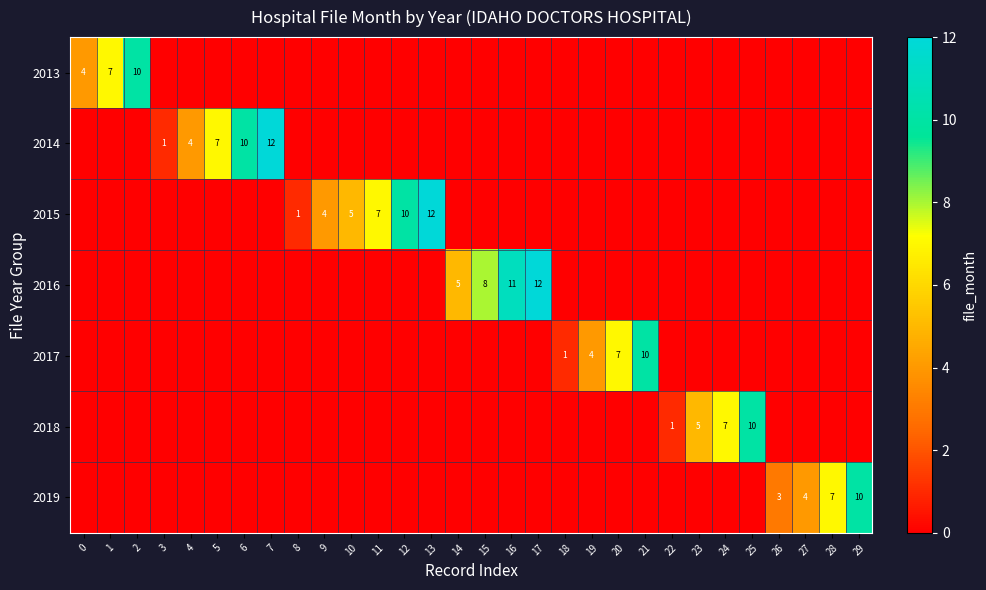

What is the difference between the maximum and minimum values in the row_0 series?

10